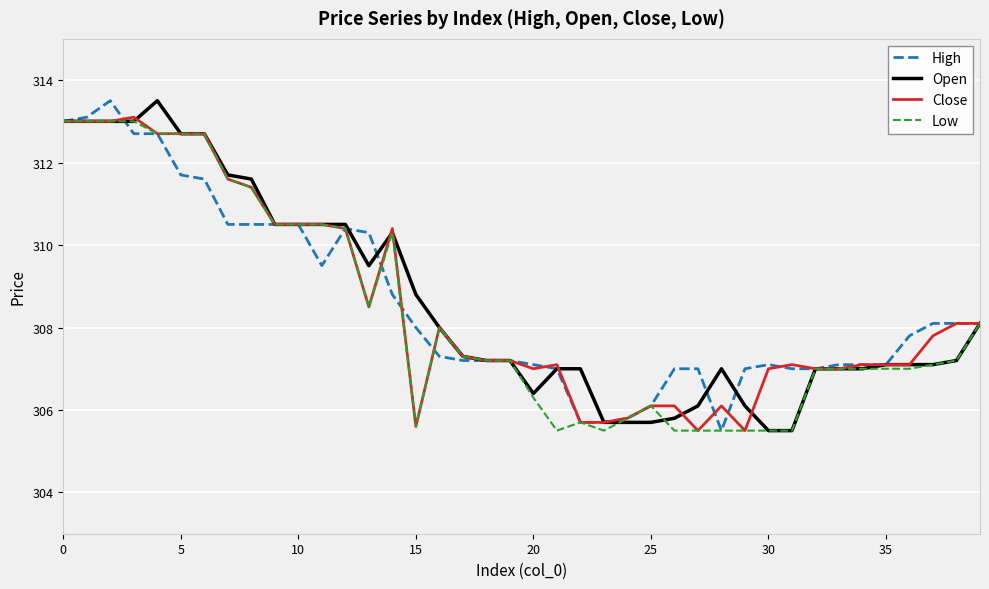

Reading left to right, transcribe all the data shown in this chart.

High: 313.0	313.1	313.5	312.7	312.7	311.7	311.6	310.5	310.5	310.5	310.5	309.5	310.4	310.3	308.8	308.0	307.3	307.2	307.2	307.2	307.1	307.0	305.7	305.7	305.8	306.1	307.0	307.0	305.5	307.0	307.1	307.0	307.0	307.1	307.1	307.1	307.8	308.1	308.1	308.1
Open: 313.0	313.0	313.0	313.0	313.5	312.7	312.7	311.7	311.6	310.5	310.5	310.5	310.5	309.5	310.3	308.8	308.0	307.3	307.2	307.2	306.4	307.0	307.0	305.7	305.7	305.7	305.8	306.1	307.0	306.1	305.5	305.5	307.0	307.0	307.0	307.1	307.1	307.1	307.2	308.1
Close: 313.0	313.0	313.0	313.1	312.7	312.7	312.7	311.6	311.4	310.5	310.5	310.5	310.4	308.5	310.4	305.6	308.0	307.3	307.2	307.2	307.0	307.1	305.7	305.7	305.8	306.1	306.1	305.5	306.1	305.5	307.0	307.1	307.0	307.0	307.1	307.1	307.1	307.8	308.1	308.1
Low: 313.0	313.0	313.0	313.0	312.7	312.7	312.7	311.6	311.4	310.5	310.5	310.5	310.4	308.5	310.3	305.6	308.0	307.3	307.2	307.2	306.3	305.5	305.7	305.5	305.8	306.1	305.5	305.5	305.5	305.5	305.5	305.5	307.0	307.0	307.0	307.0	307.0	307.1	307.2	308.1